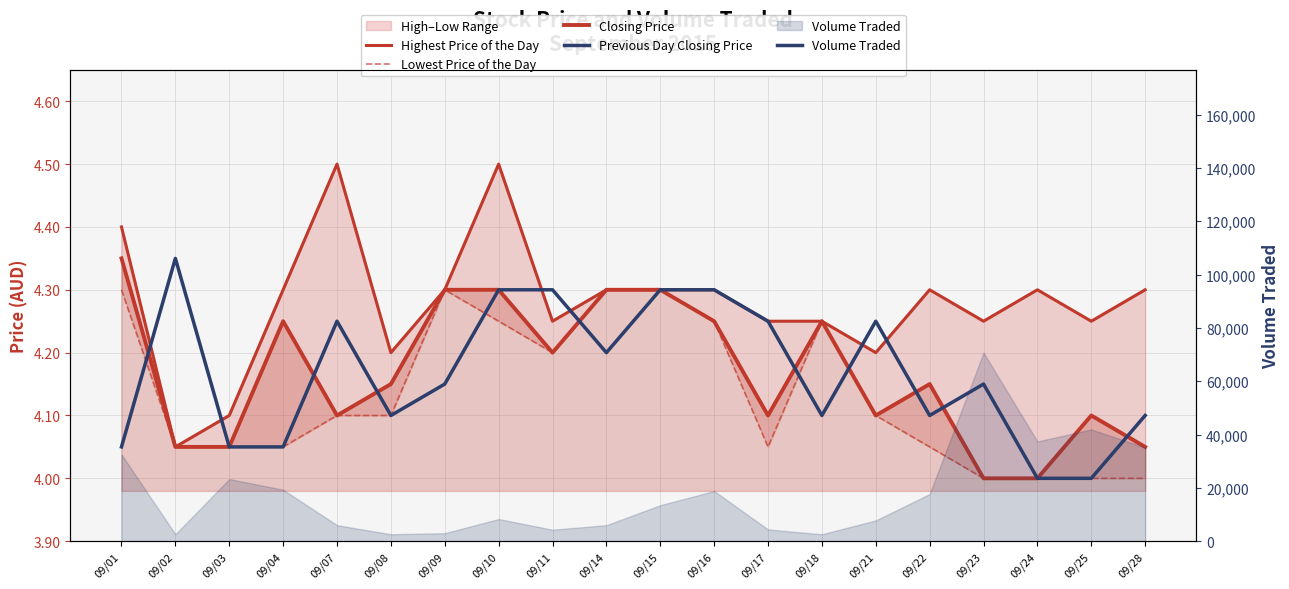

What is the average value of the Closing Price series?

4.2